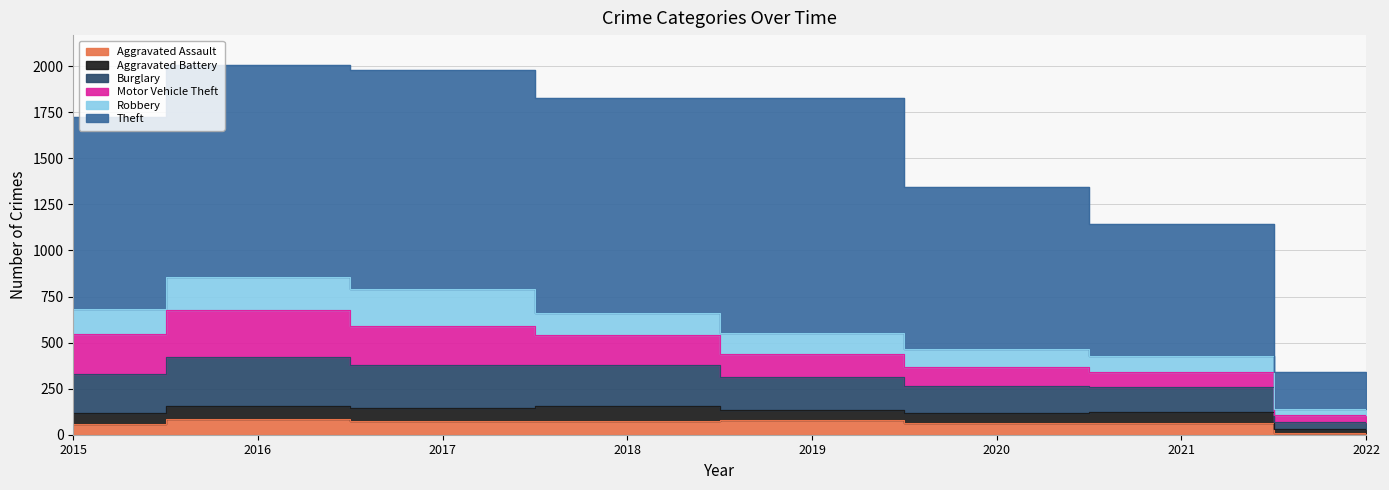

What is the difference between the second highest and minimum values in the Aggravated Assault series?

69